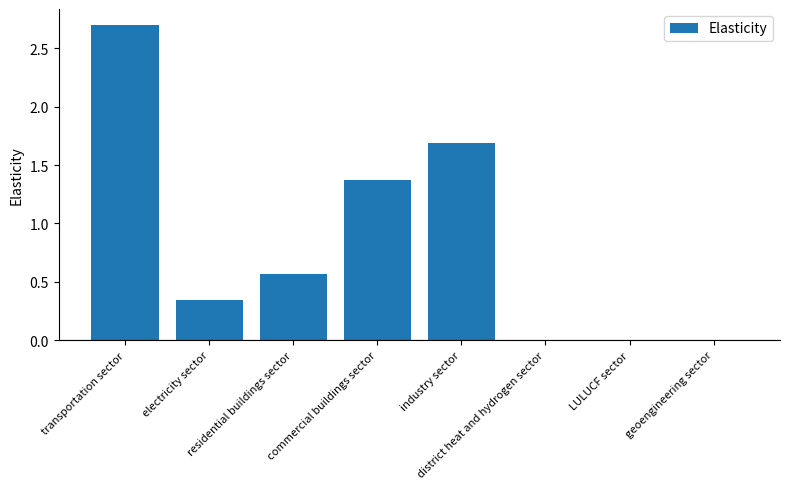

What is the sum of all values?

6.7